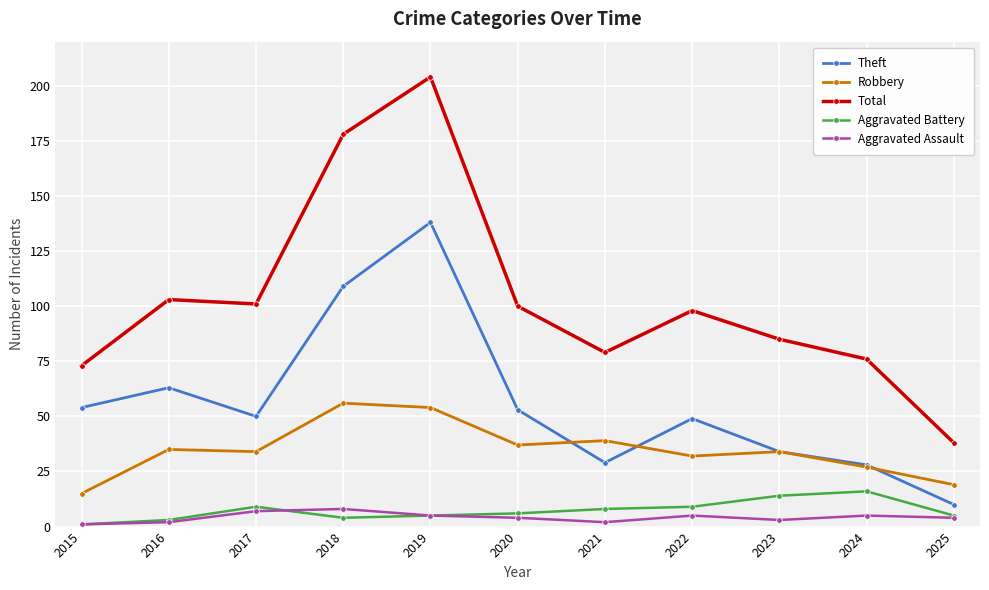

True or false: Robbery and Aggravated Assault intersect in this chart.

False